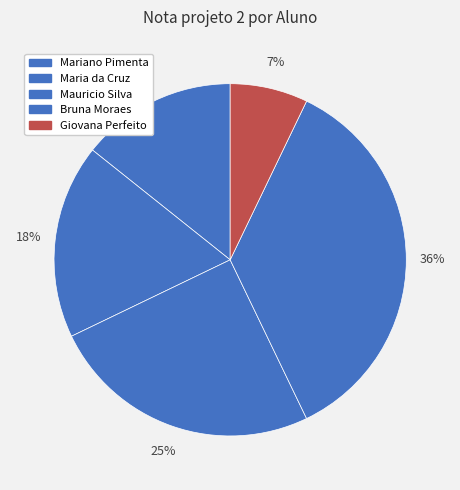

Combined, what portion of the pie is Giovana Perfeito and Maria da Cruz?

25.0%